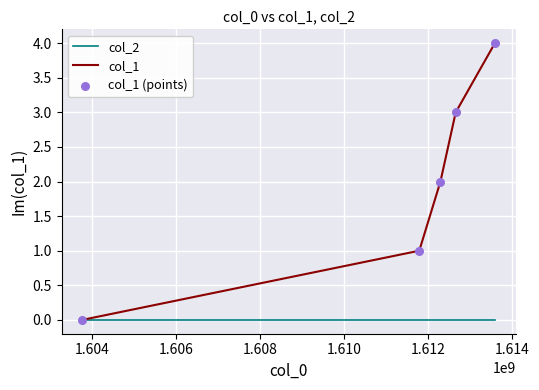

Which series has the largest total across all categories?

col_1